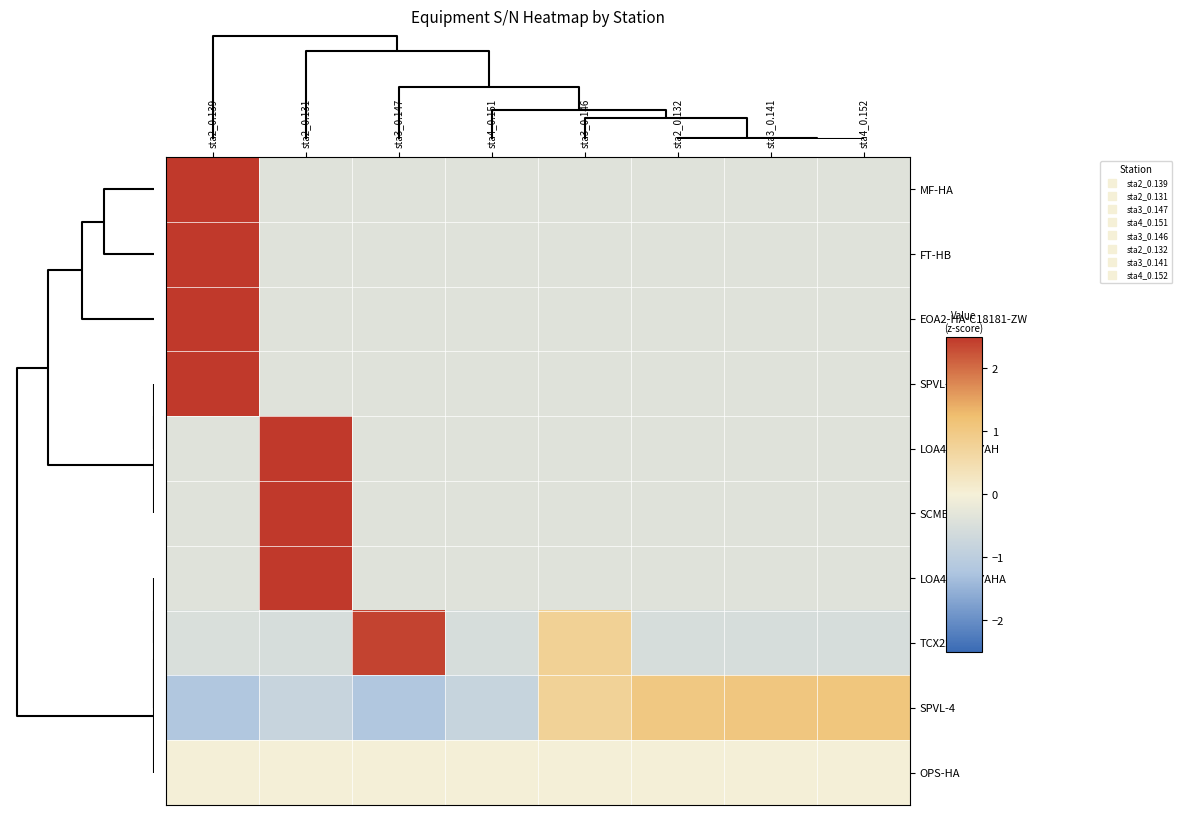

Between sta4_0.152 and sta2_0.132, which is larger?

sta4_0.152